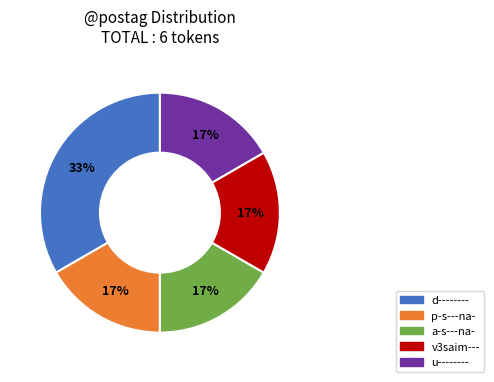

Which category has the biggest portion of the pie?

d--------